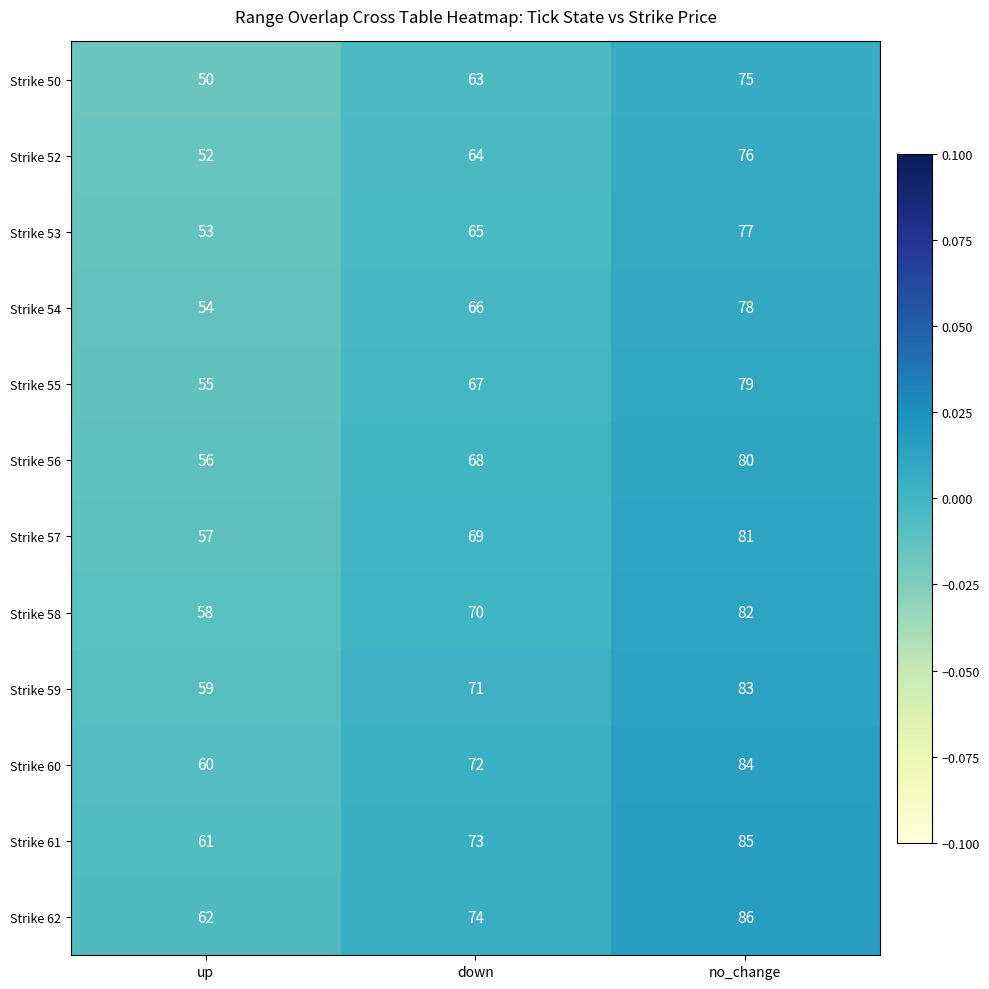

At down, list the series in order from largest to smallest.

Strike 62, Strike 61, Strike 60, Strike 59, Strike 58, Strike 57, Strike 56, Strike 55, Strike 54, Strike 53, Strike 52, Strike 50